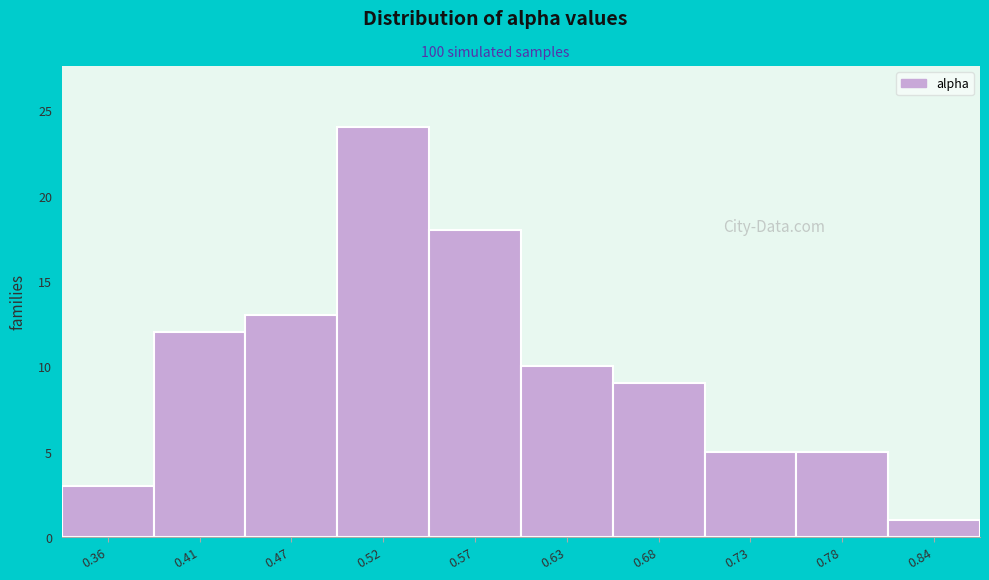

Reading left to right, list all the values displayed in this chart.

3	12	13	24	18	10	9	5	5	1